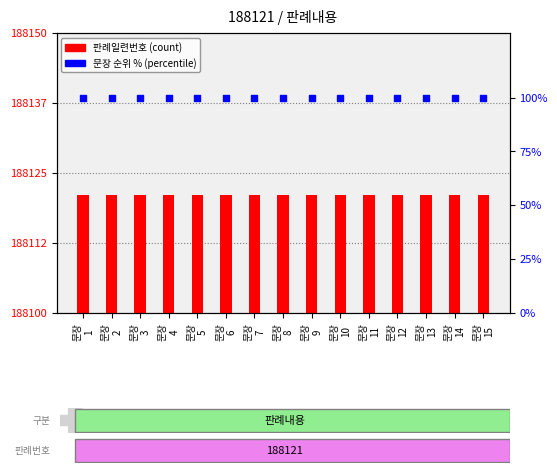

What is the total value across all series at 문장
2?

188221